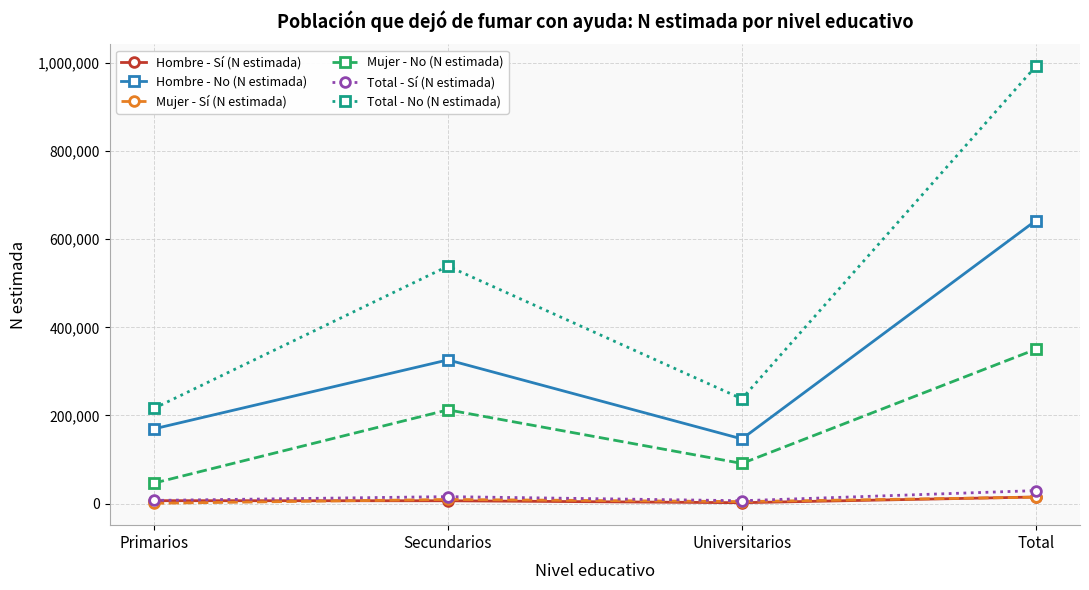

What position from the right is Secundarios?

3